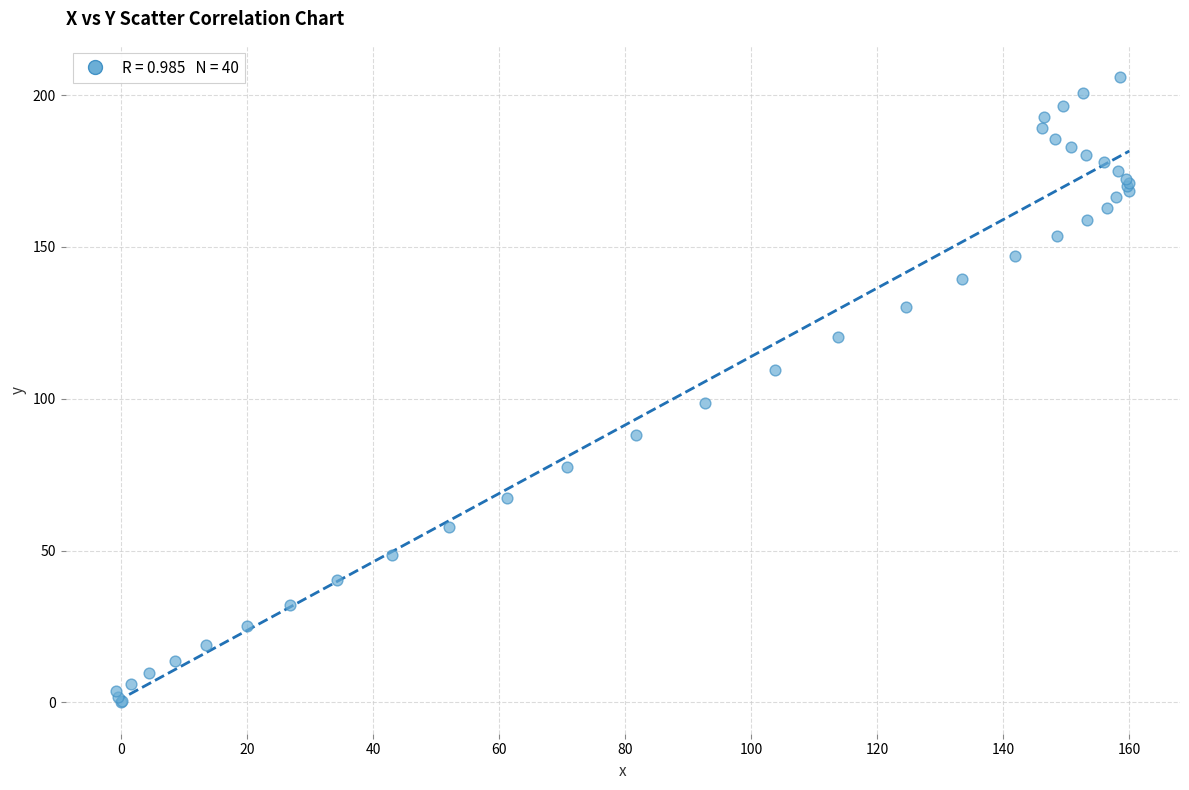

What Y value in the scatter plot is closest to 102?

98.7